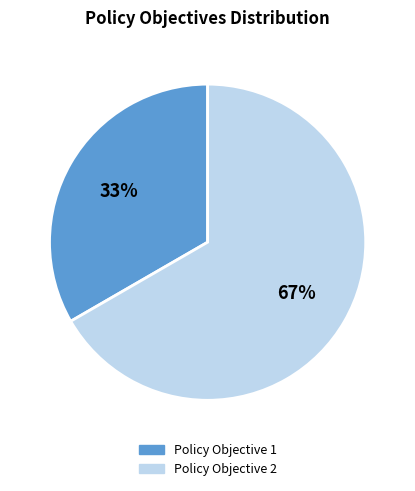

Is there a majority slice in this chart?

Yes